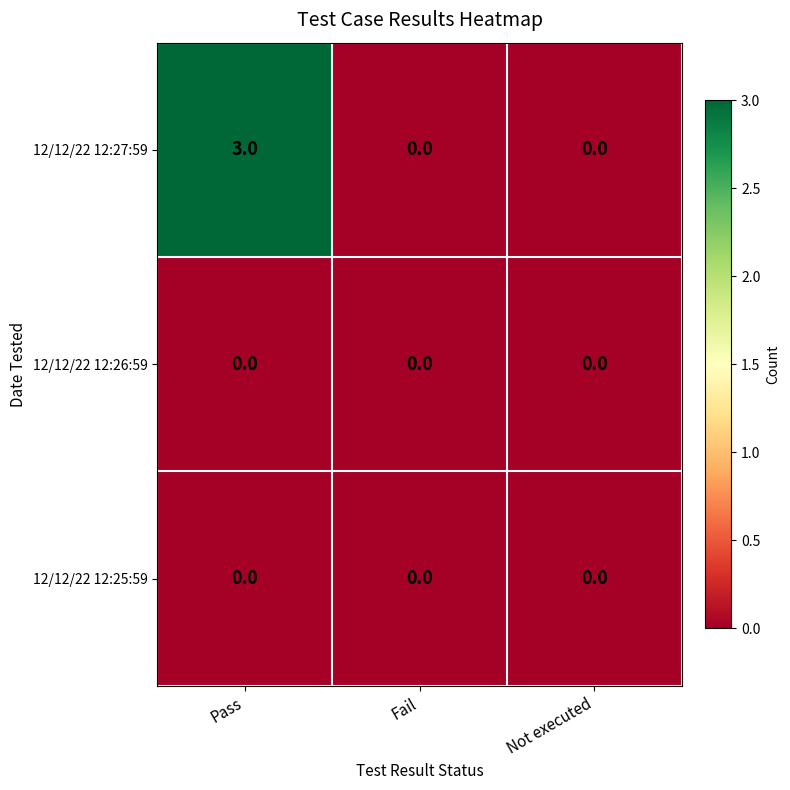

Is it true that 12/12/22 12:27:59 equals 2 at Fail?

False